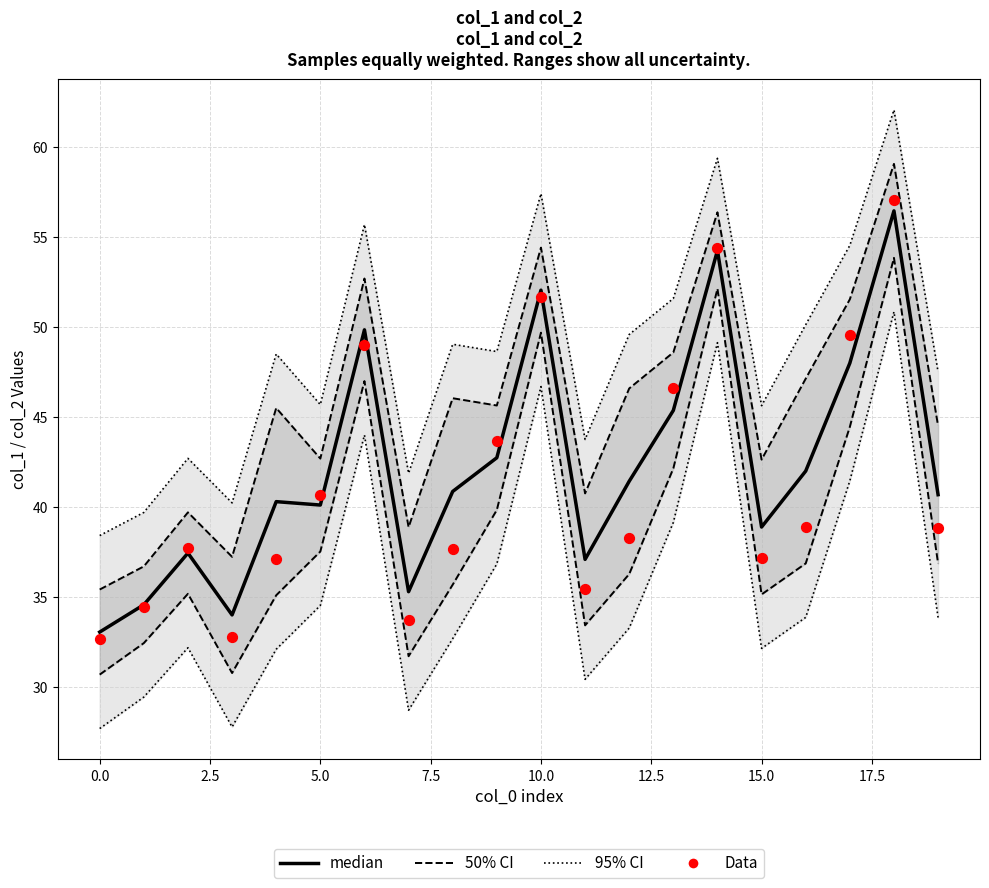

Which series contains the highest Y value?

95% CI